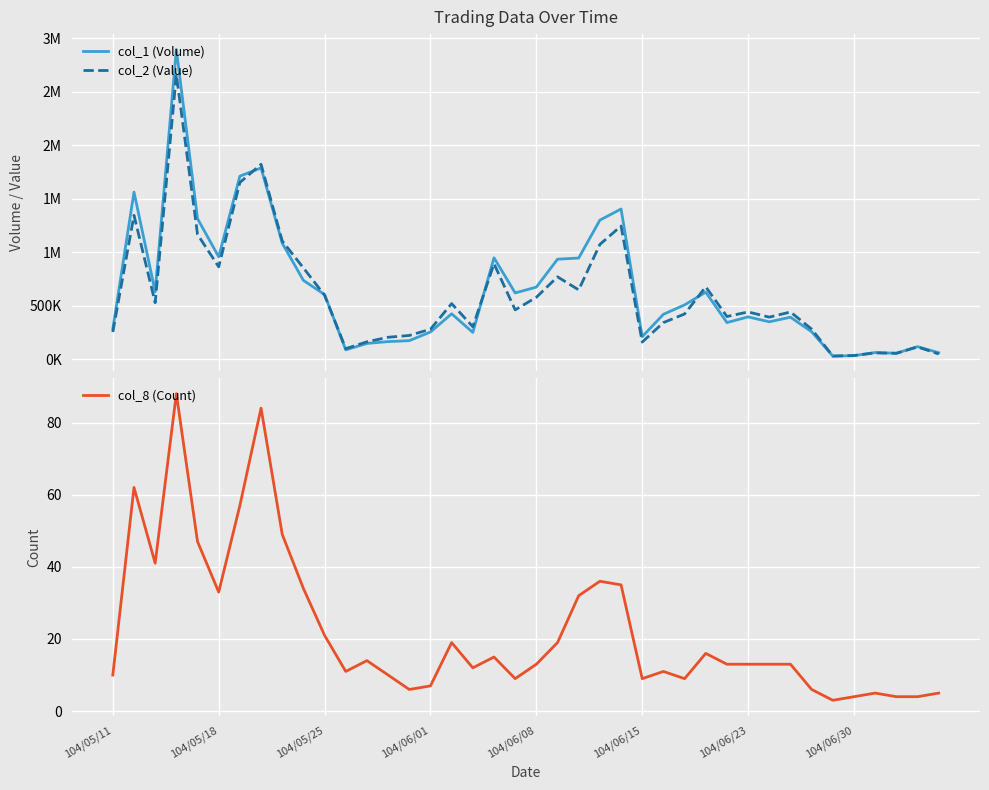

At how many categories does at least one series exceed 2073366?

1